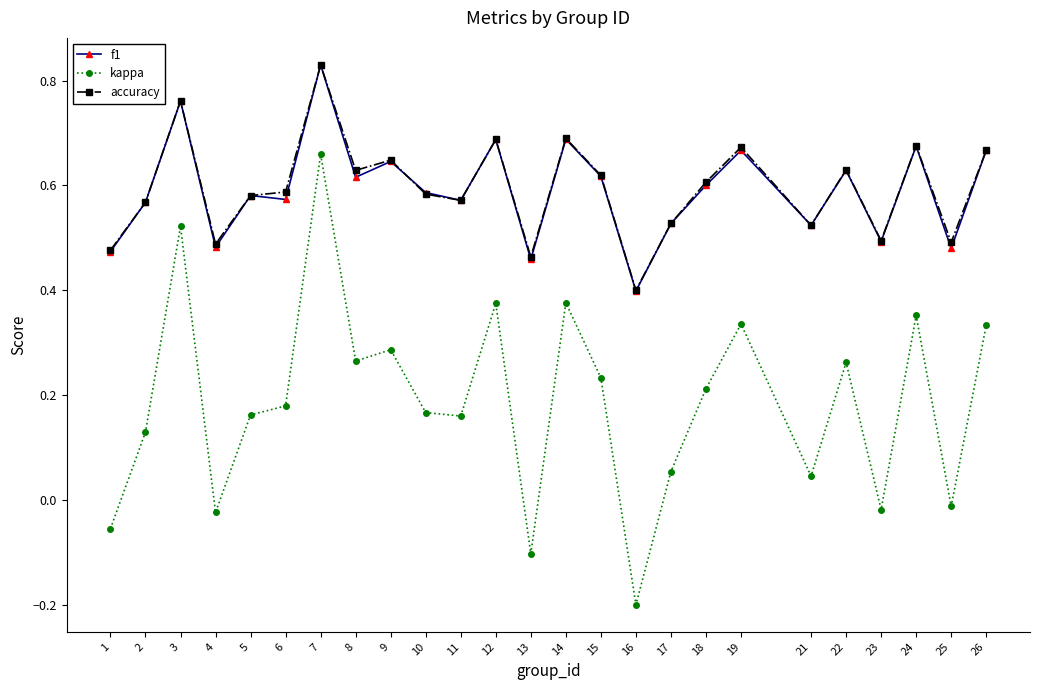

True or false: f1 has more than 2 interior local peaks.

True